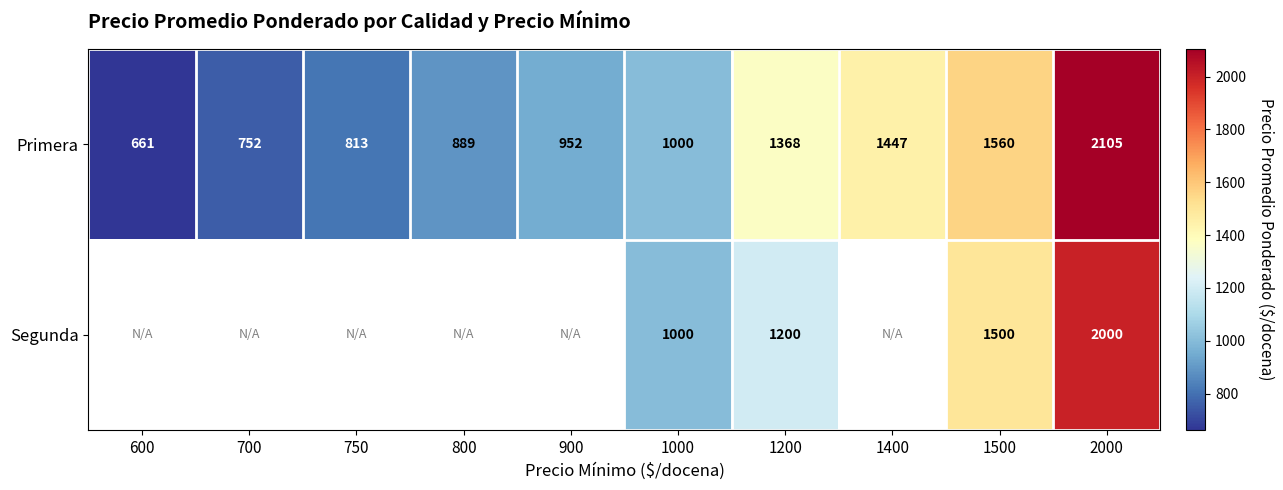

List the labels in order of Primera value, smallest first.

600, 700, 750, 800, 900, 1000, 1200, 1400, 1500, 2000